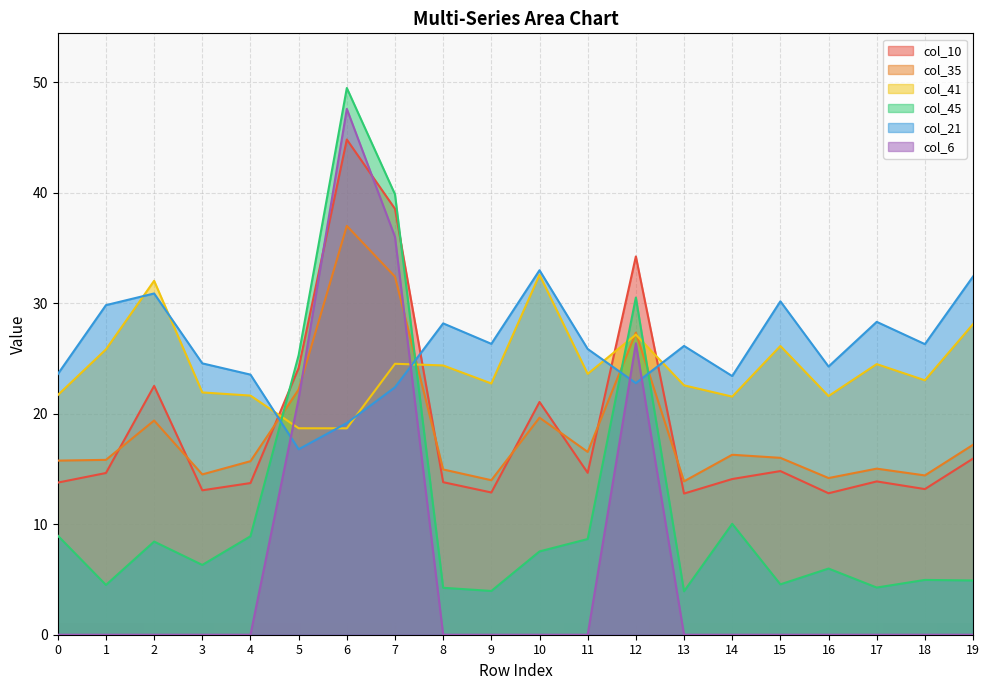

What is the value of the col_41 point at the 5th from the left?

21.6